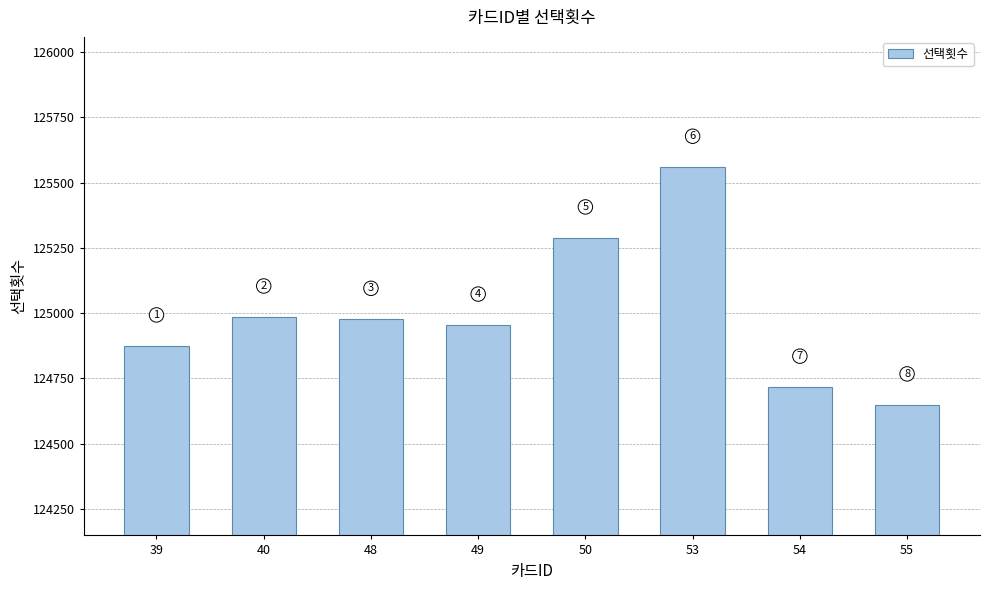

How many bars are there in total?

8